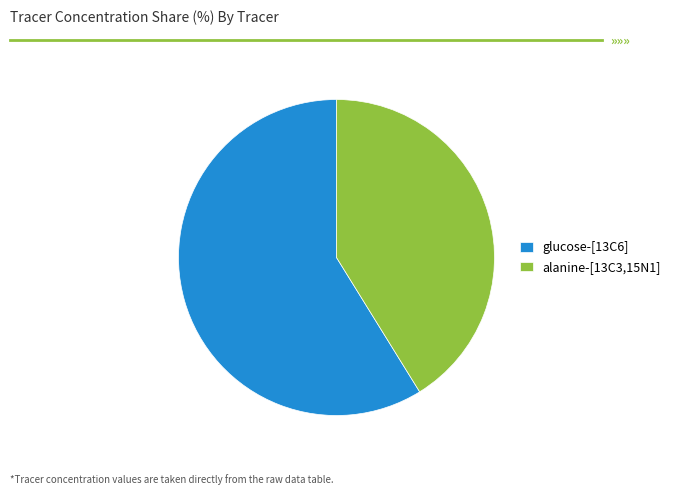

What is the largest slice in the pie chart?

glucose-[13C6]